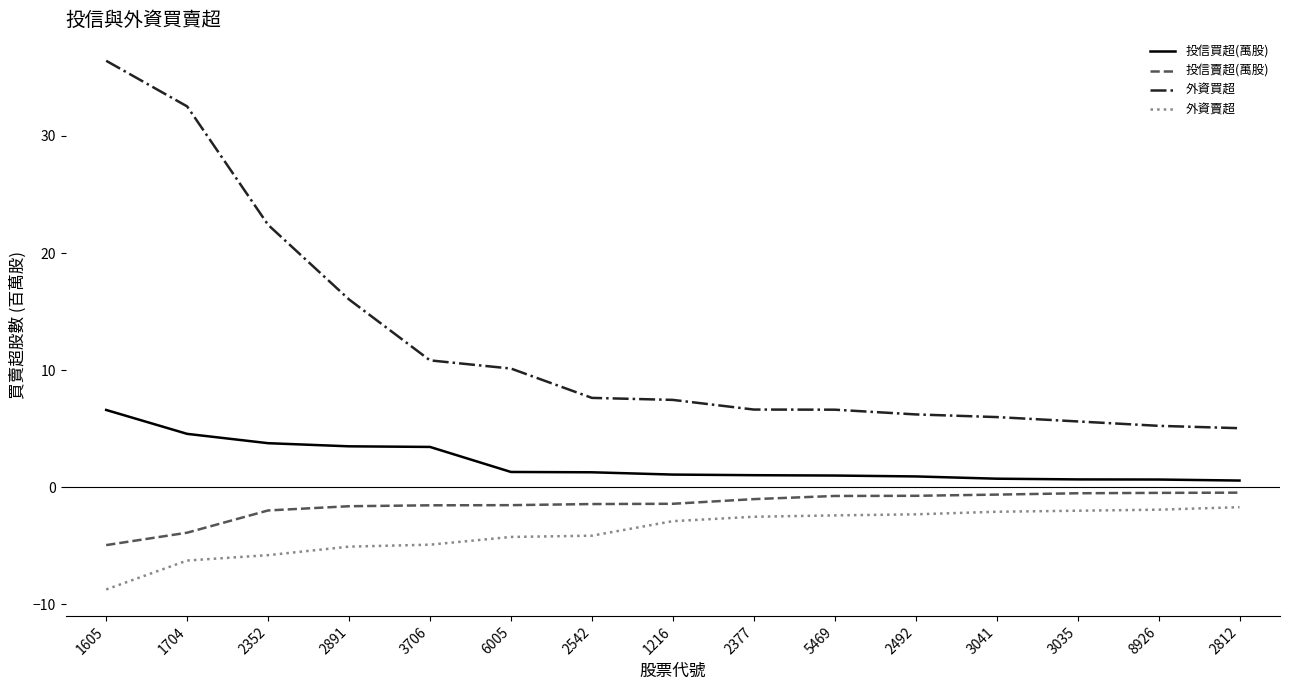

Which category has the highest value across all series?

1605